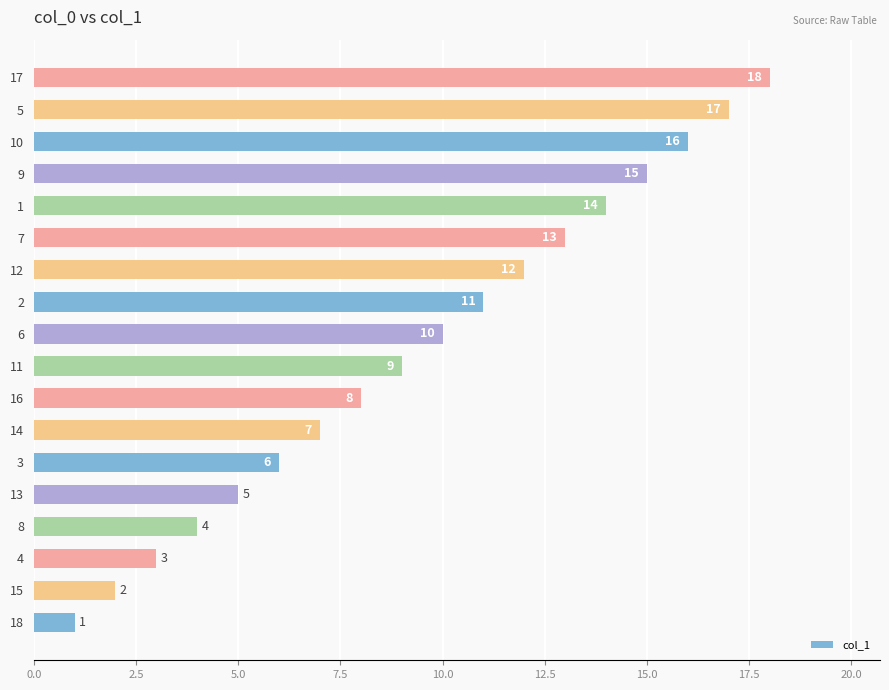

What is the change in value from 7 to 9?

+2